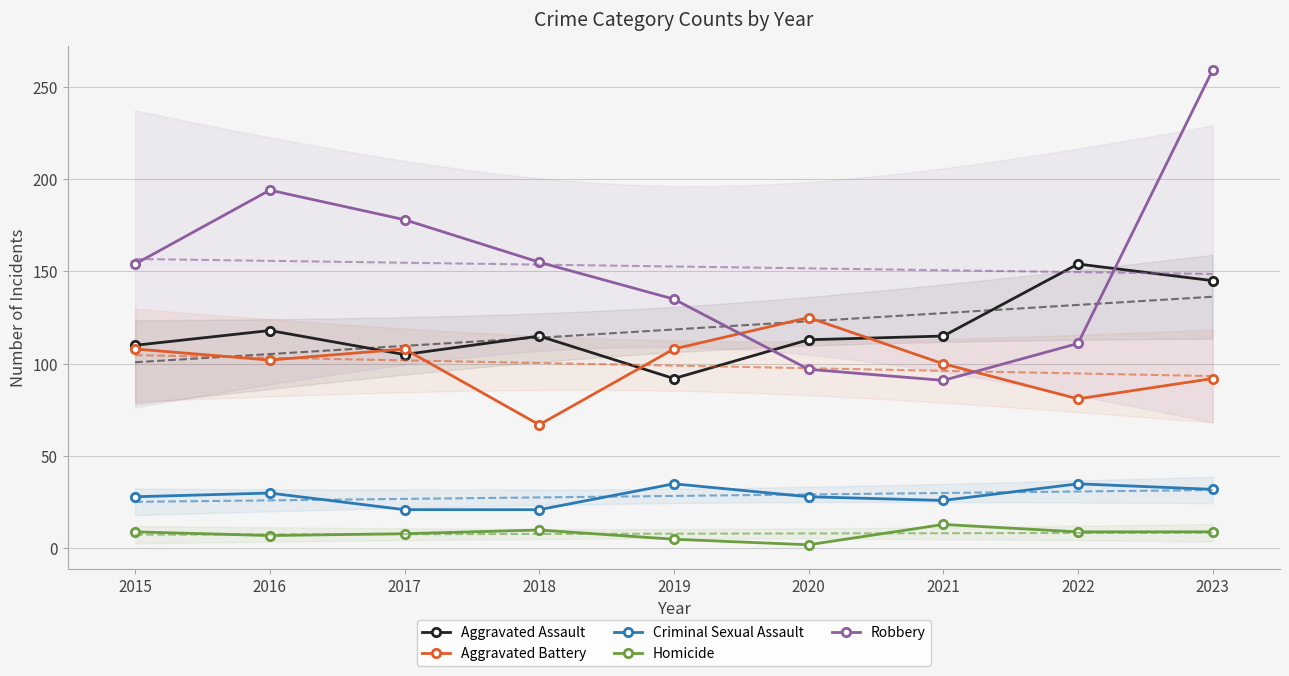

Rank the series by their maximum value, from highest to lowest.

Robbery, Aggravated Assault, Aggravated Battery, Criminal Sexual Assault, Homicide